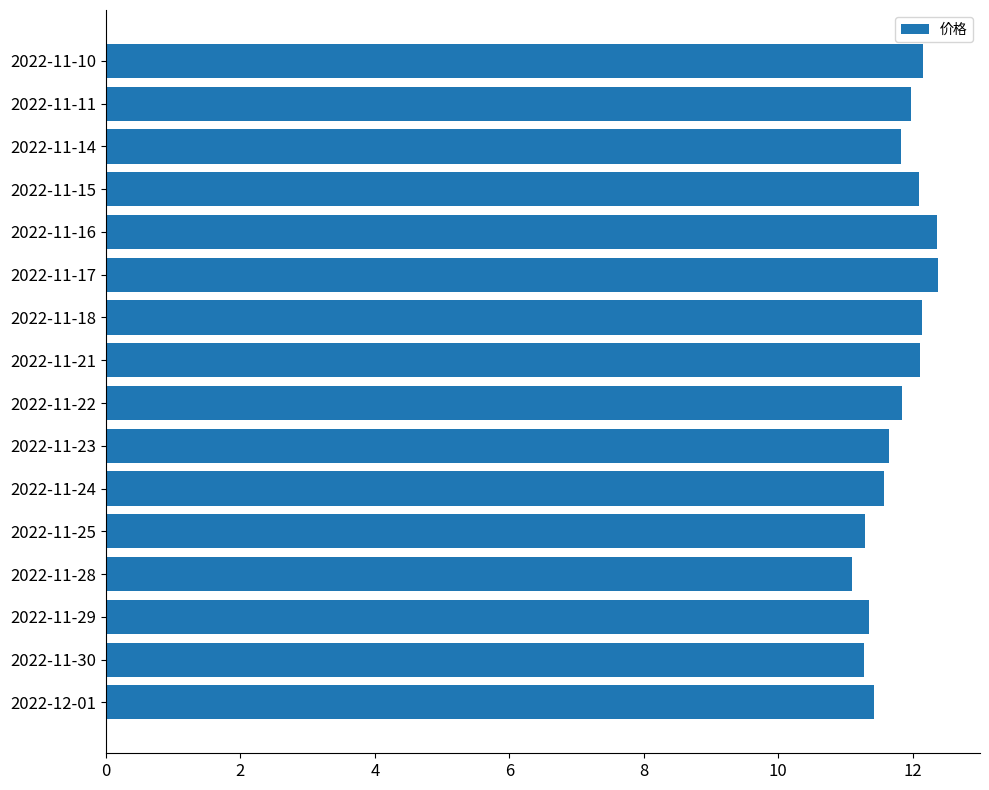

What is the greatest value displayed?

12.4